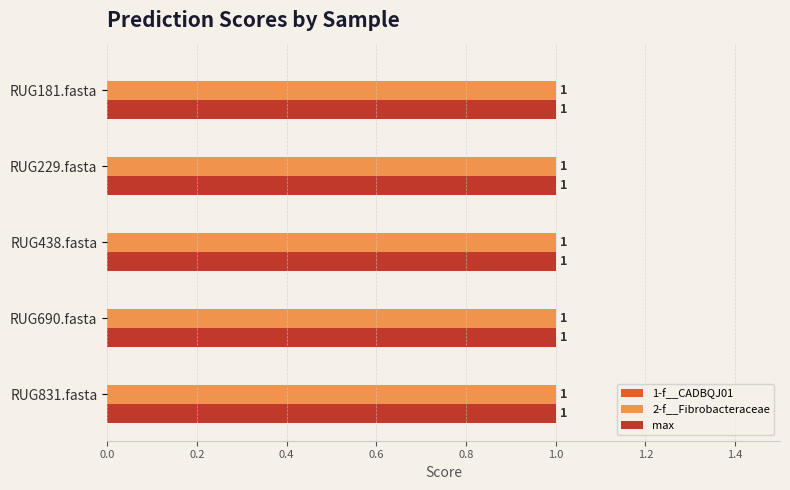

What is the maximum value for 2-f__Fibrobacteraceae?

1